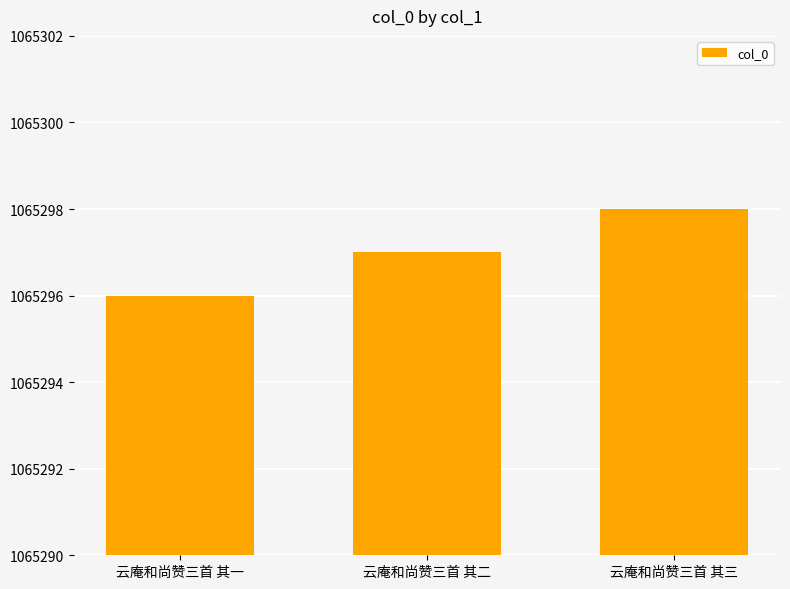

Reading left to right, extract all data points from this chart.

1065296	1065297	1065298